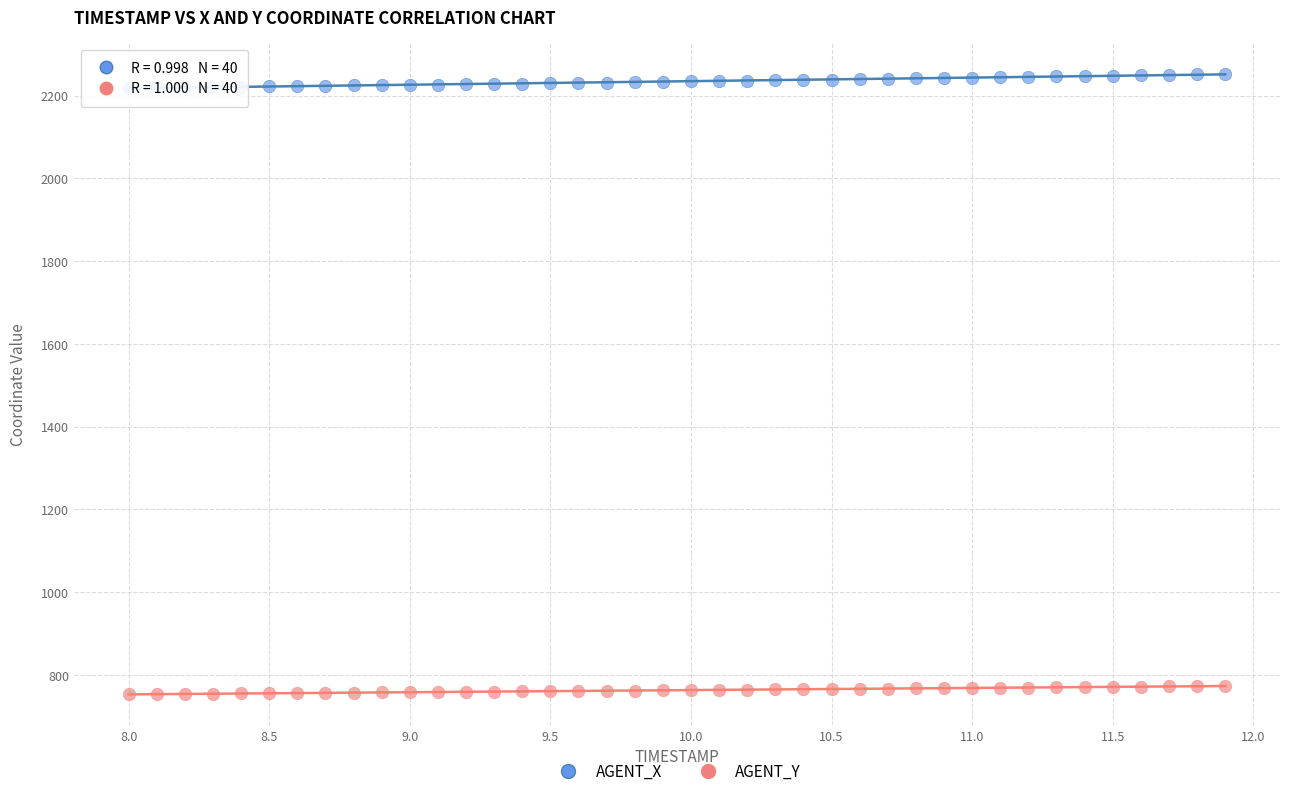

What are all the series names shown in the legend?

AGENT_X, AGENT_Y